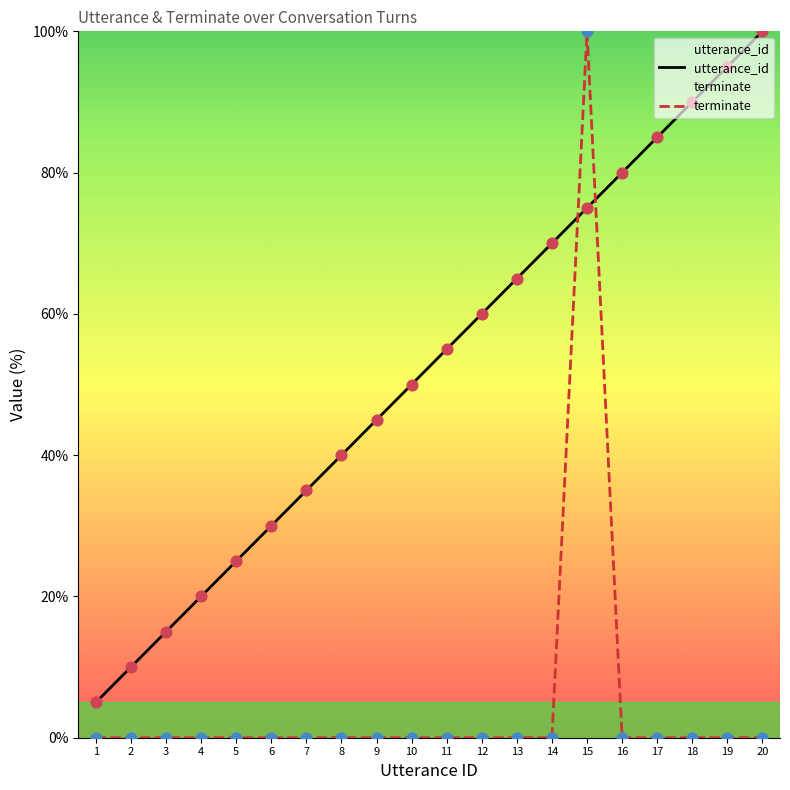

Which series contains the lowest Y value?

terminate